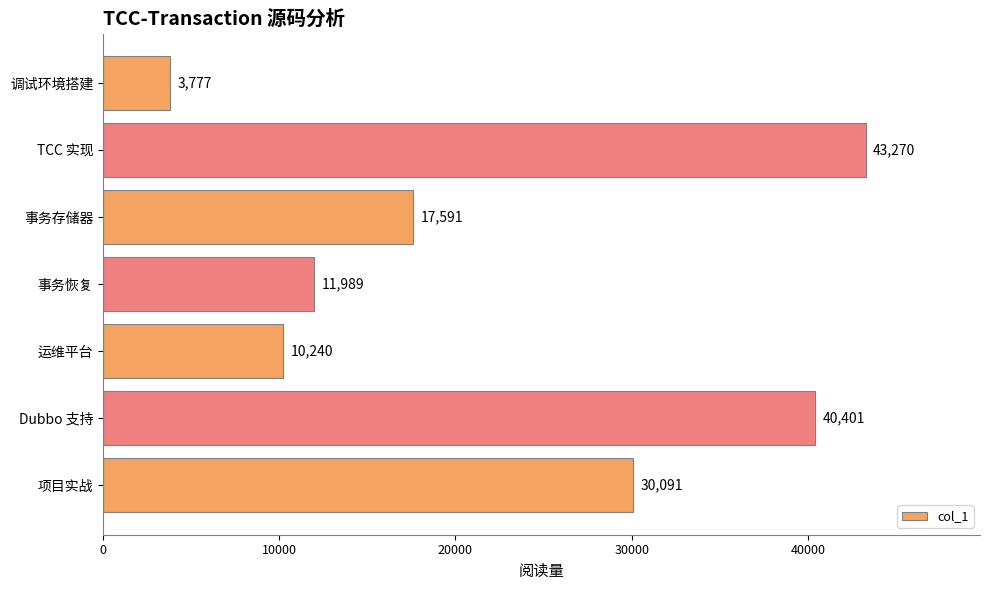

Read the value at 运维平台, to the nearest 50.

10250